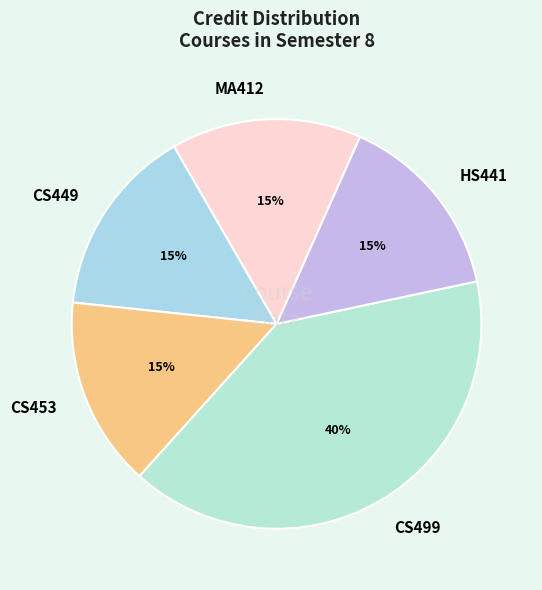

To the nearest percent, what percentage of the pie is HS441?

15%